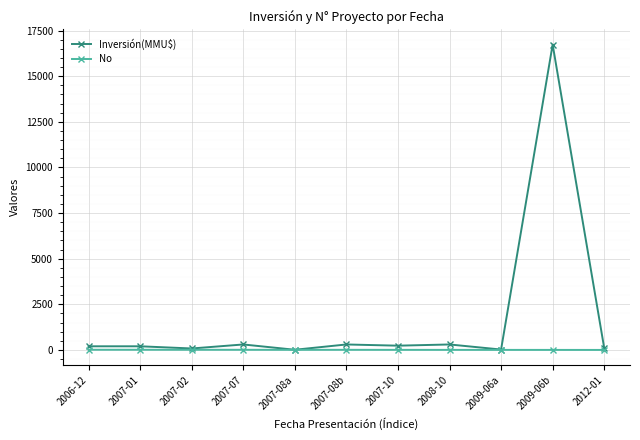

What is the sum of all No values?

66